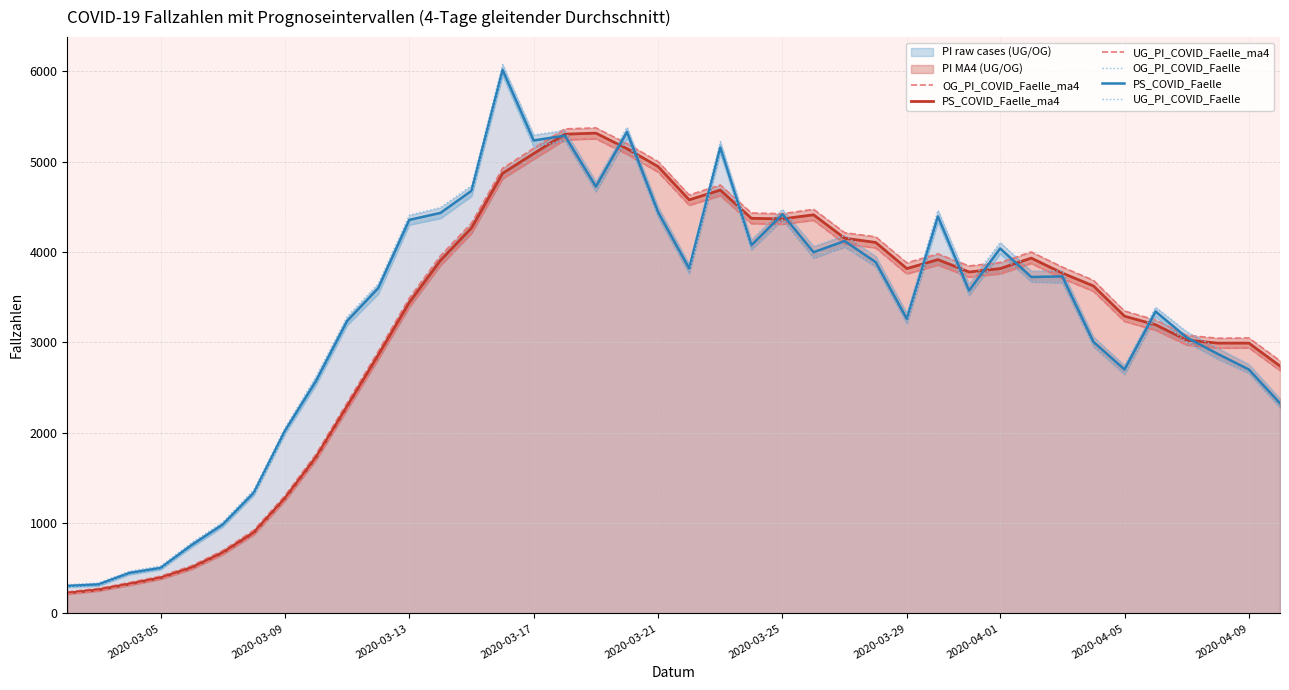

How many interior local peaks does the UG_PI_COVID_Faelle series have?

9